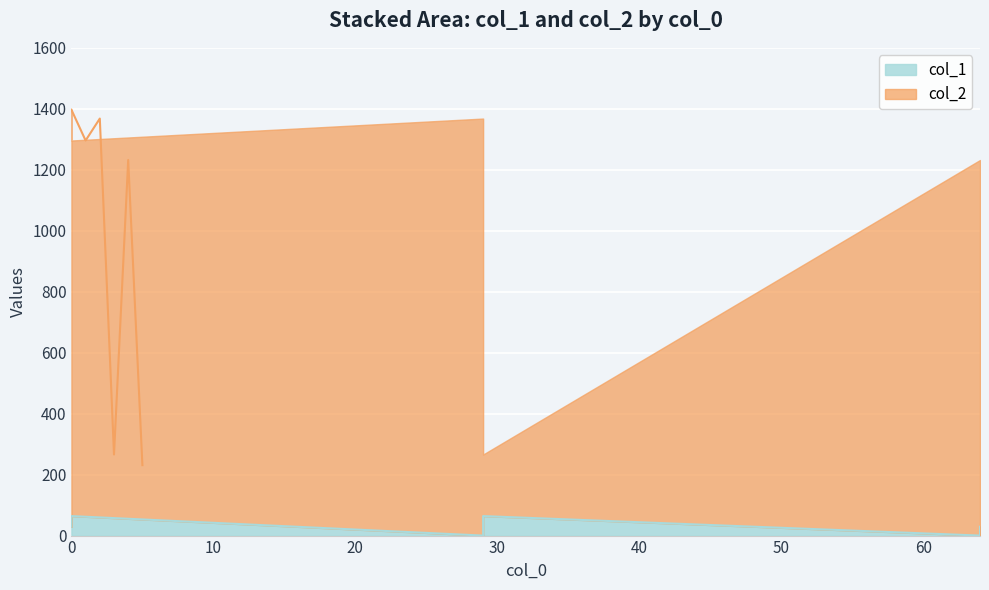

At how many categories does at least one series exceed 1206?

4